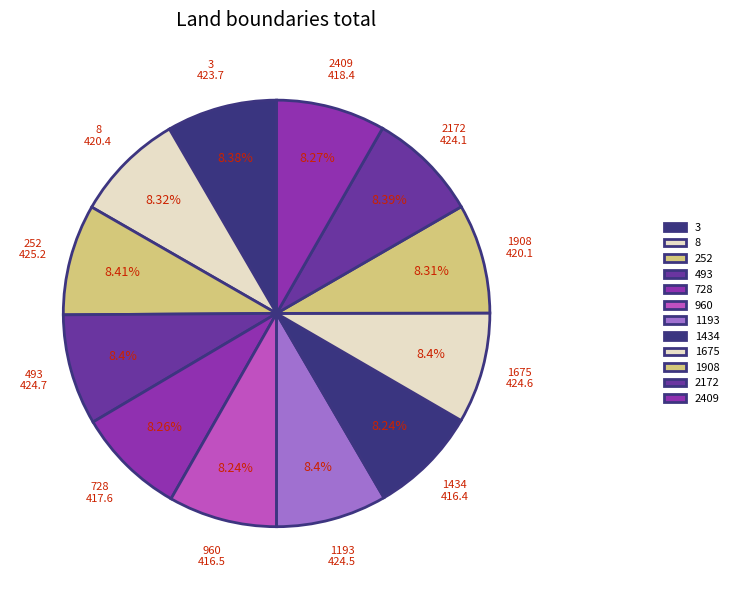

Count the number of slices in the pie.

12